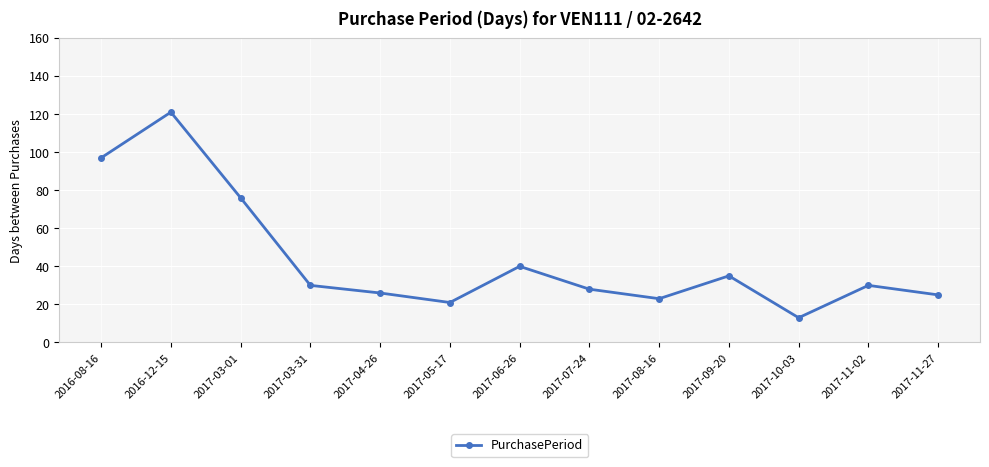

What is the ratio of the value at 2017-06-26 to the value at 2017-04-26?

1.5